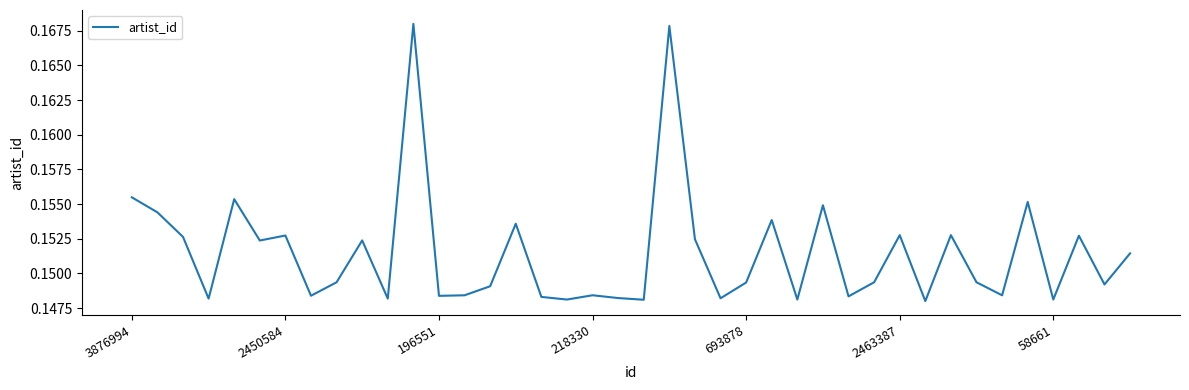

True or false: the data has more than 0 interior local peaks.

True